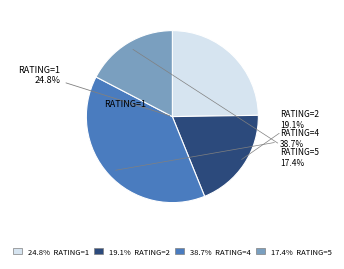

Is there any slice that represents more than half of the pie?

No